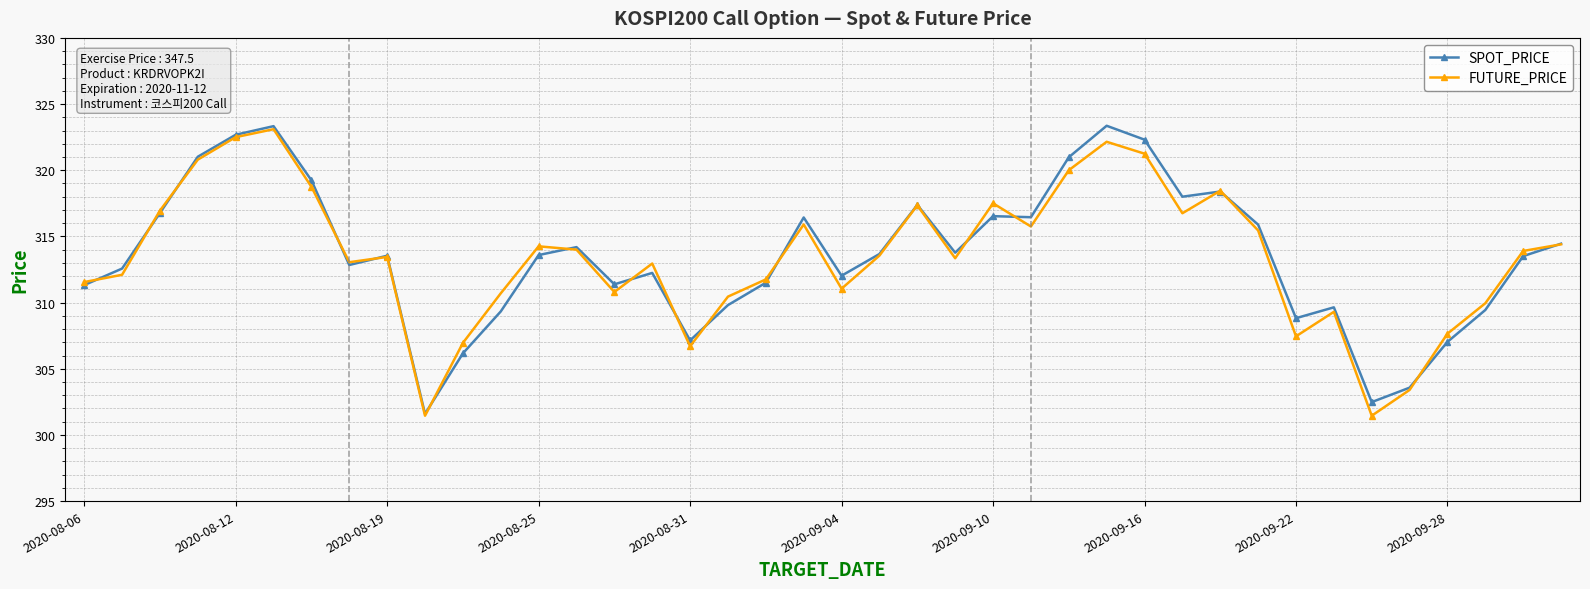

True or false: SPOT_PRICE has more than 0 points higher than both neighbors.

True